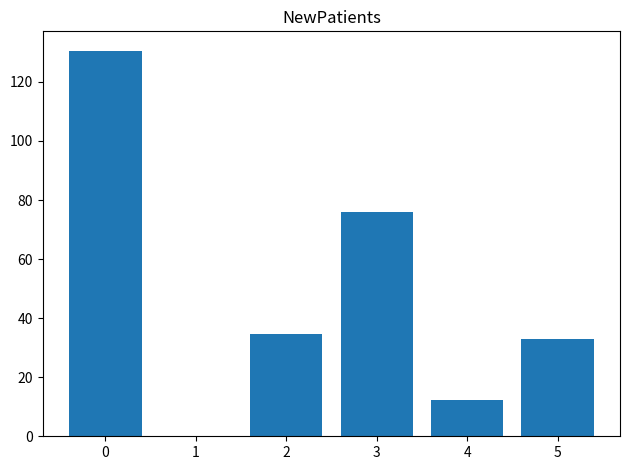

Does the chart contain stacked bars?

No